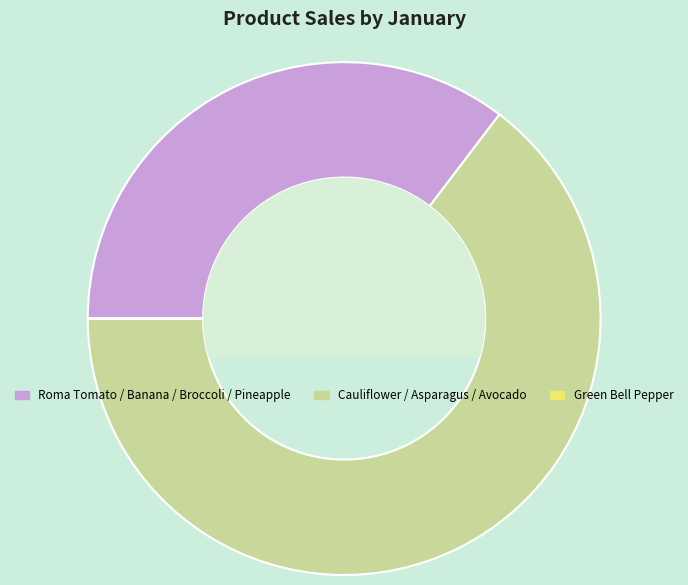

What is the largest slice in the pie chart?

Cauliflower / Asparagus / Avocado